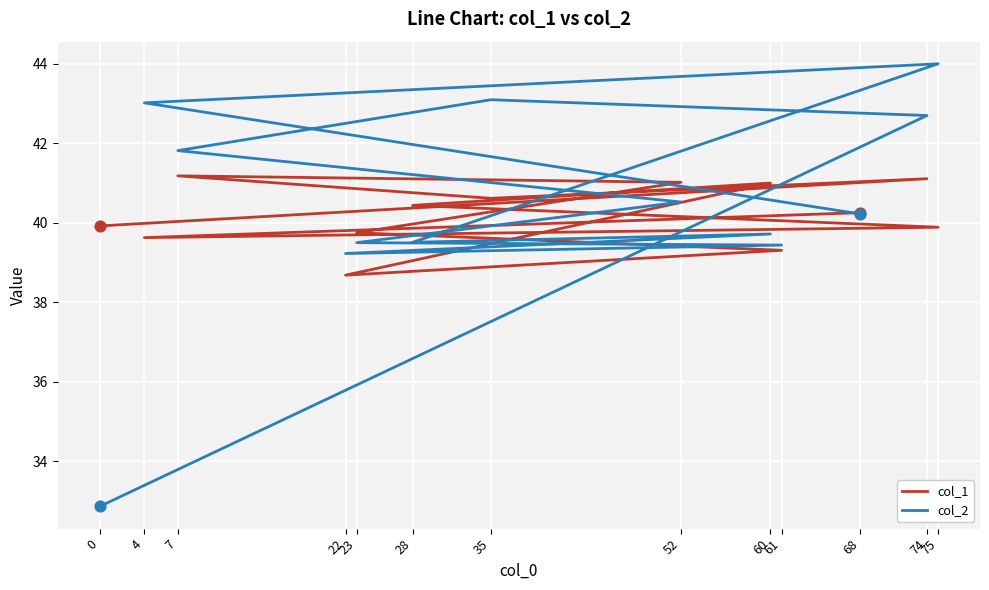

At which category is the sum across all series the highest?

75